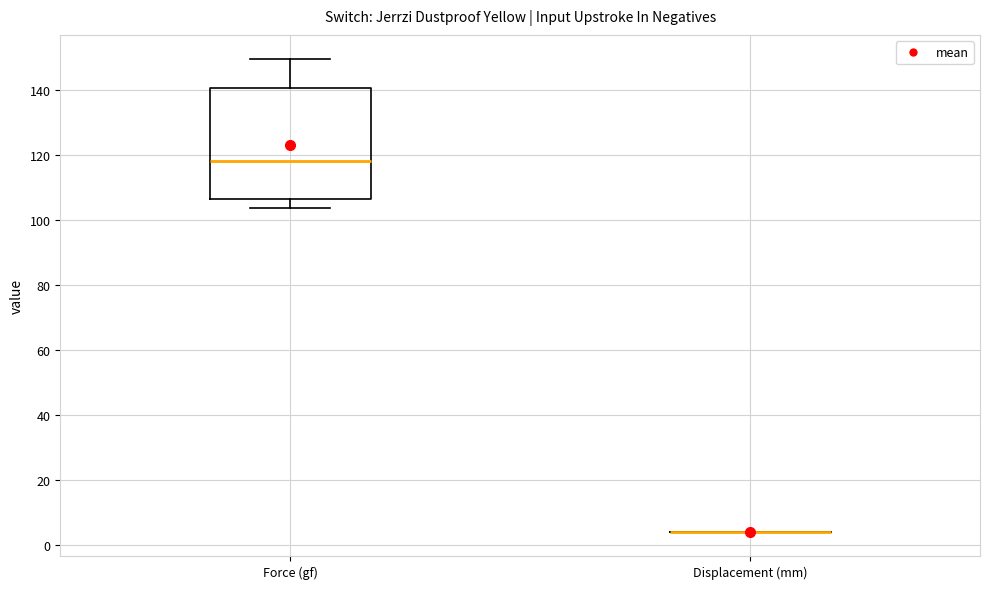

Where does the upper whisker of the box for Force (gf) end on the y-axis? The values are not printed on the chart, so give them approximately, as read against the axis.

150